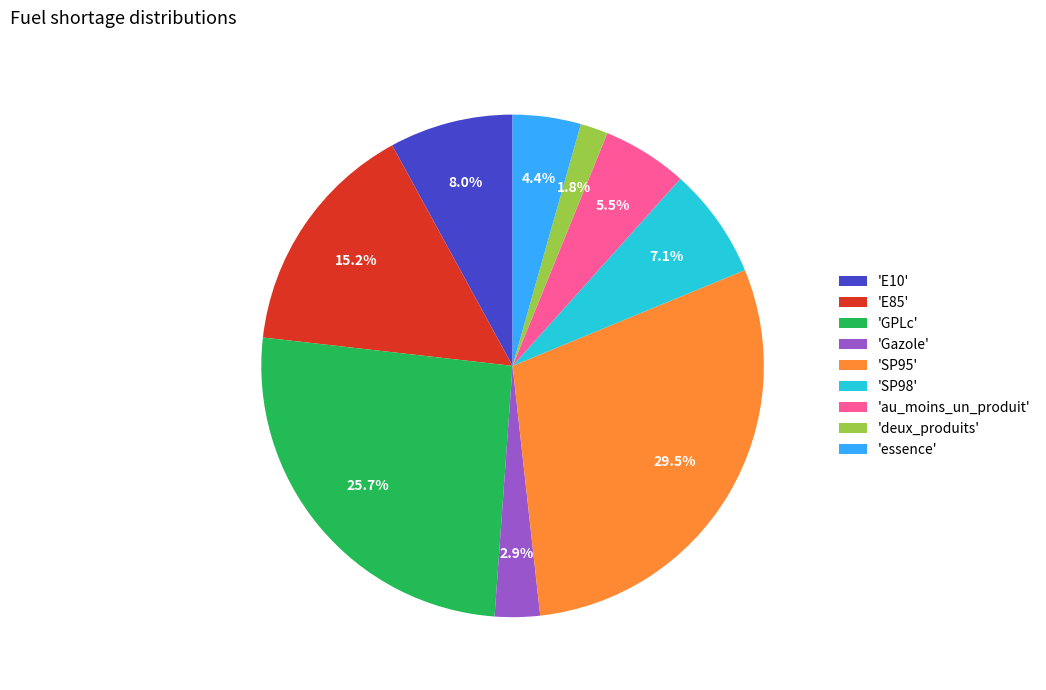

Approximately how many times larger is the value at 'au_moins_un_produit' compared to 'SP98'?

0.8